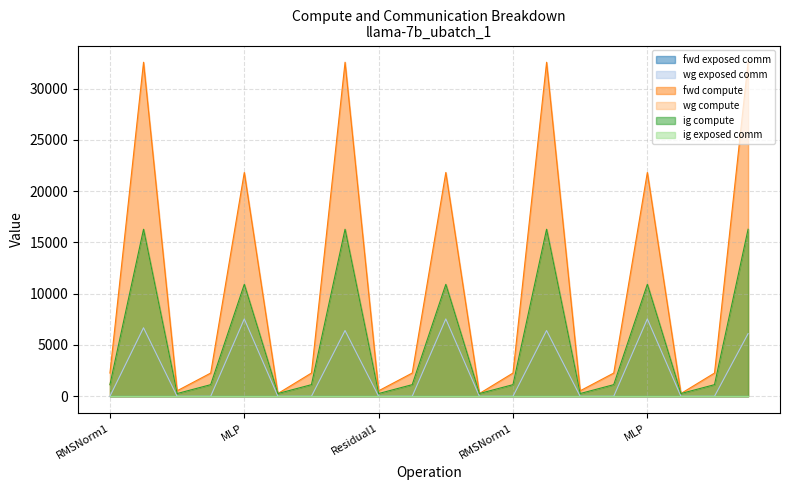

Does the chart display data point markers on the line(s)?

No